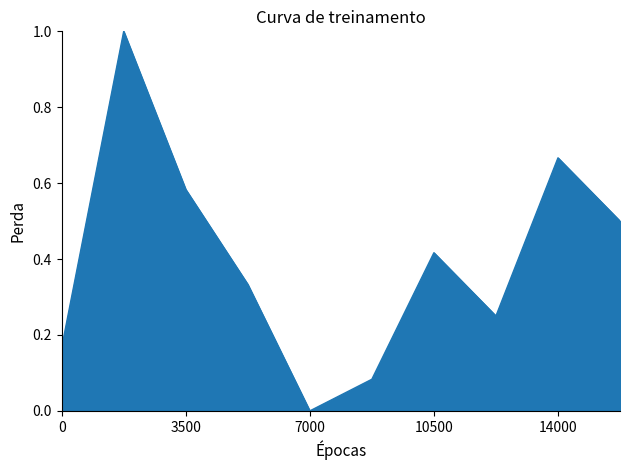

Does the chart display data point markers on the line(s)?

No